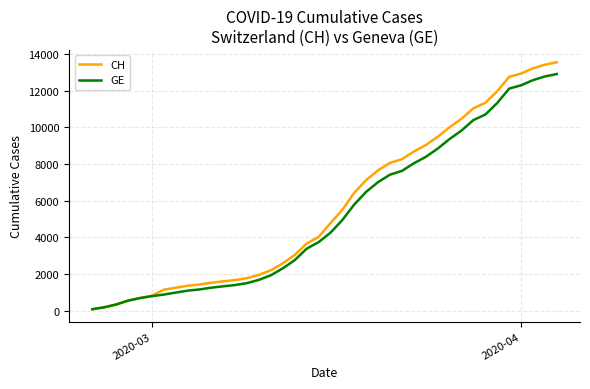

Rank the series by their maximum value, from lowest to highest.

GE, CH